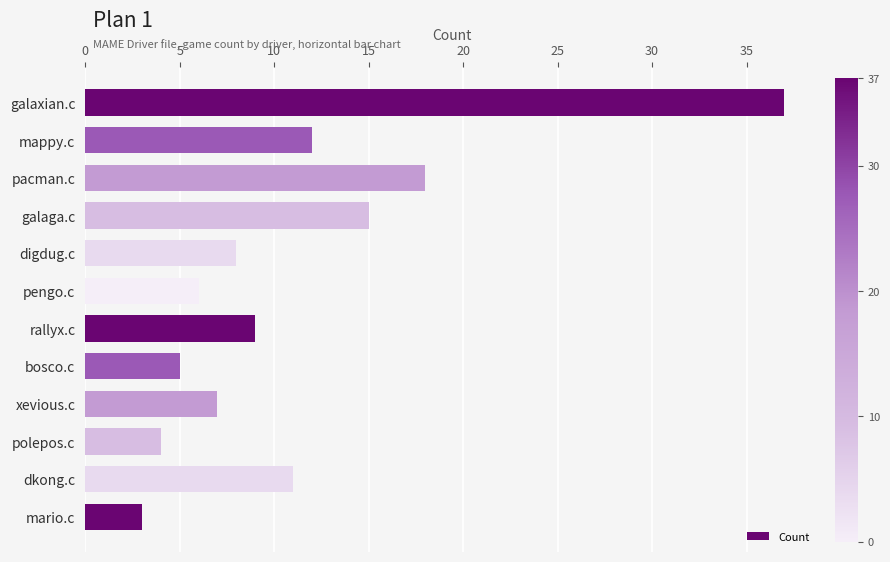

Are the bars horizontal?

Yes